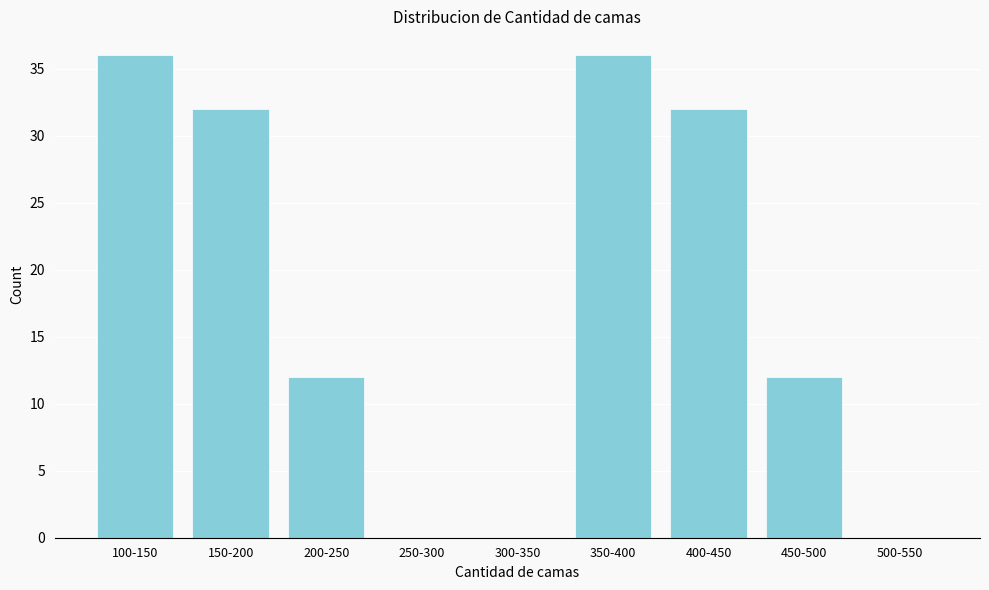

Reading right to left, what are all the values shown in this chart?

500-550=0	450-500=12	400-450=32	350-400=36	300-350=0	250-300=0	200-250=12	150-200=32	100-150=36